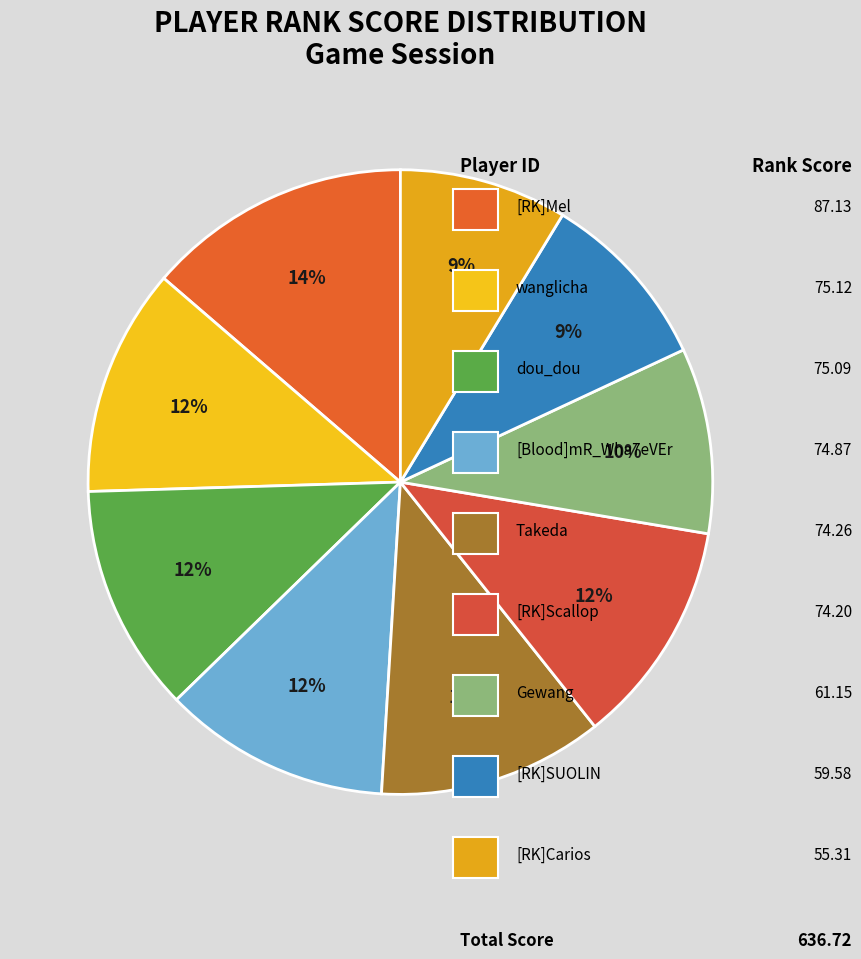

Rank the categories by value from lowest to highest.

[RK]Carios, [RK]SUOLIN, Gewang, [RK]Scallop, Takeda, [Blood]mR_Wha7eVEr, dou_dou, wanglicha, [RK]Mel